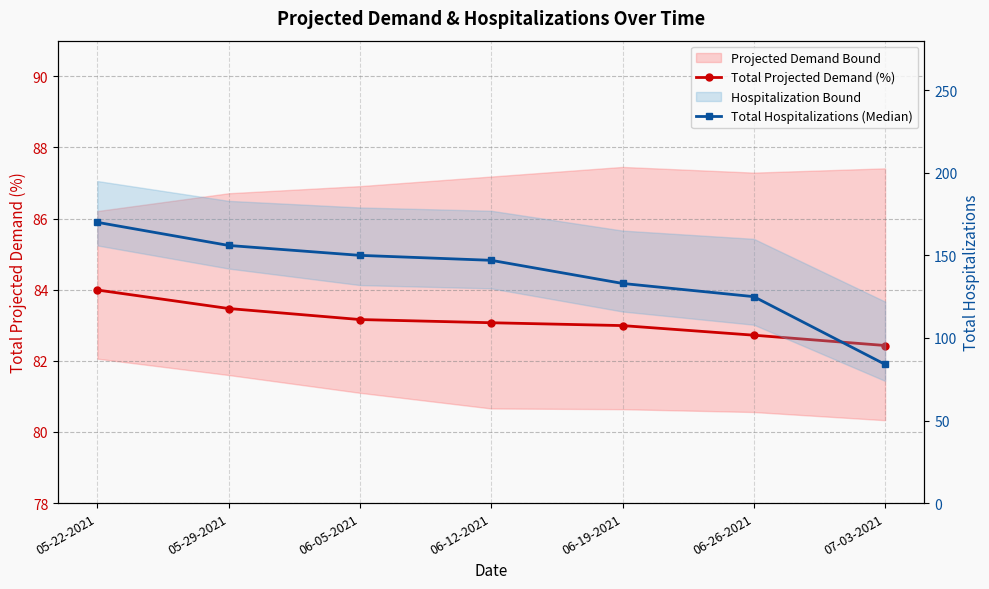

List the labels in order of Total Hospitalizations (Median) value, largest first.

05-22-2021, 05-29-2021, 06-05-2021, 06-12-2021, 06-19-2021, 06-26-2021, 07-03-2021